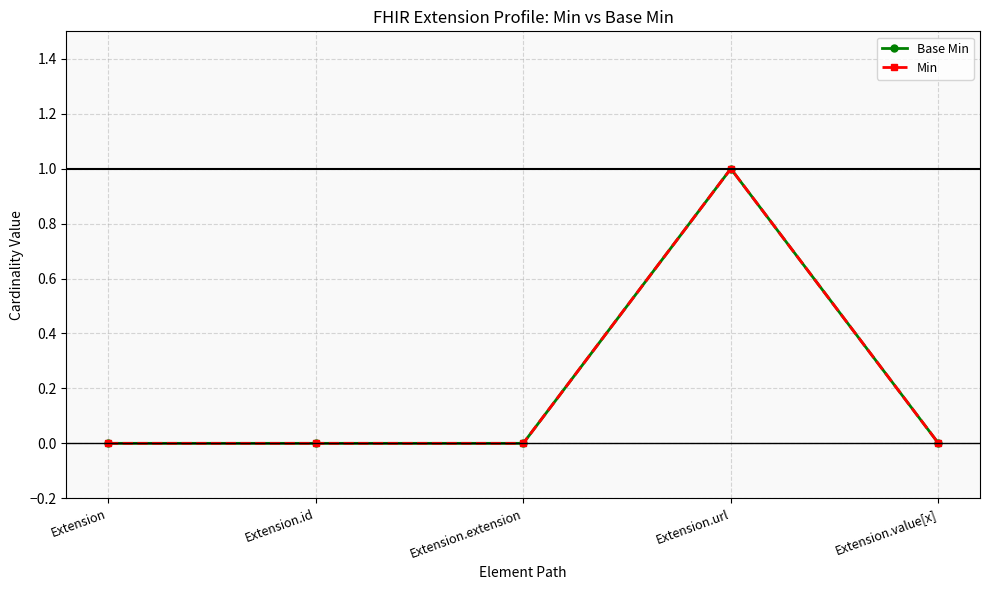

At Extension.extension, list the series in order from smallest to largest.

Base Min, Min